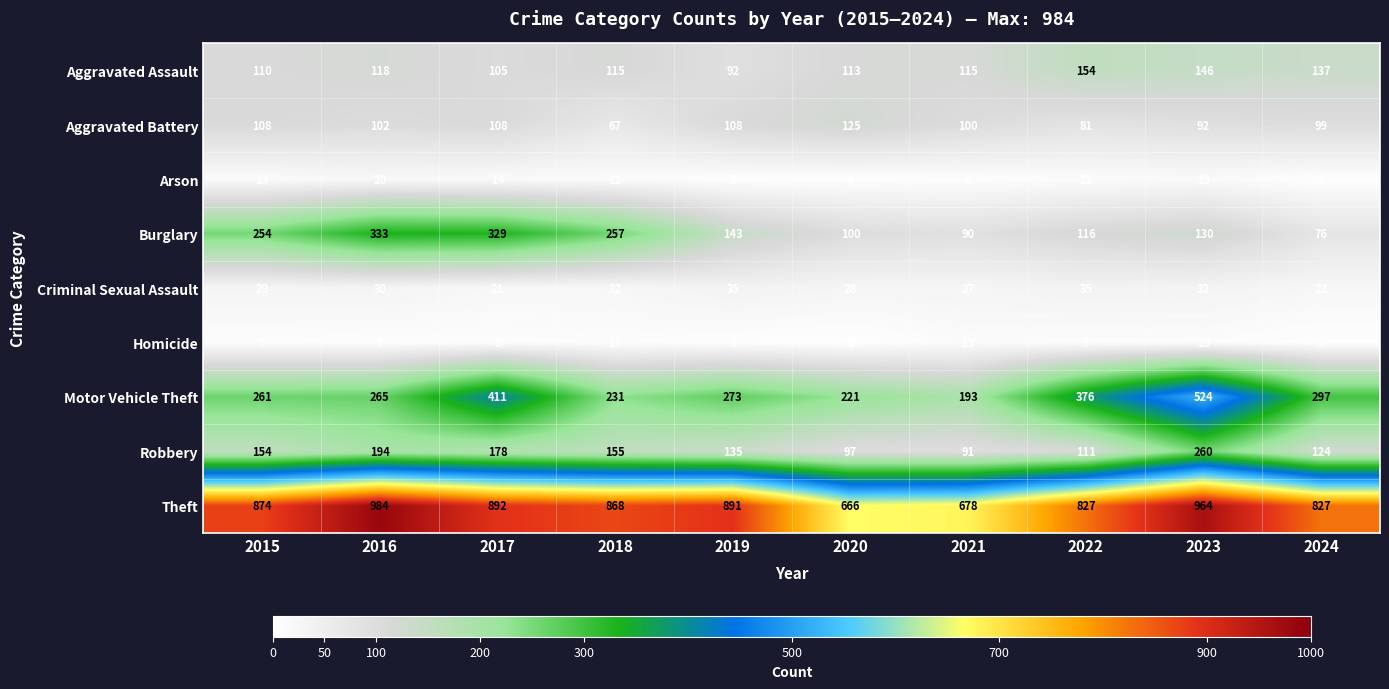

At 2020, list the series in order from smallest to largest.

Homicide, Arson, Criminal Sexual Assault, Robbery, Burglary, Aggravated Assault, Aggravated Battery, Motor Vehicle Theft, Theft